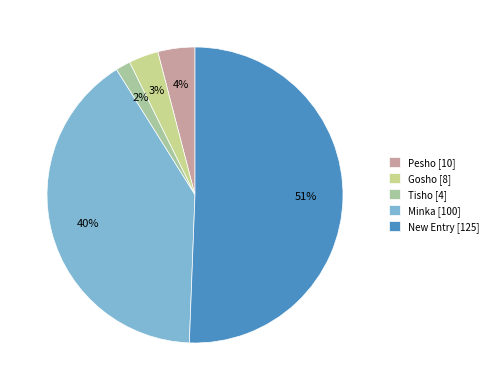

How many segments does this pie chart have?

5